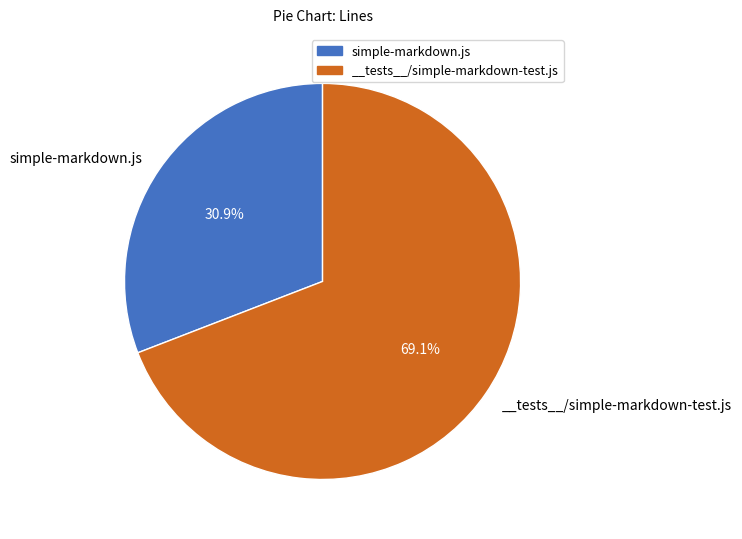

Which category has the biggest portion of the pie?

__tests__/simple-markdown-test.js